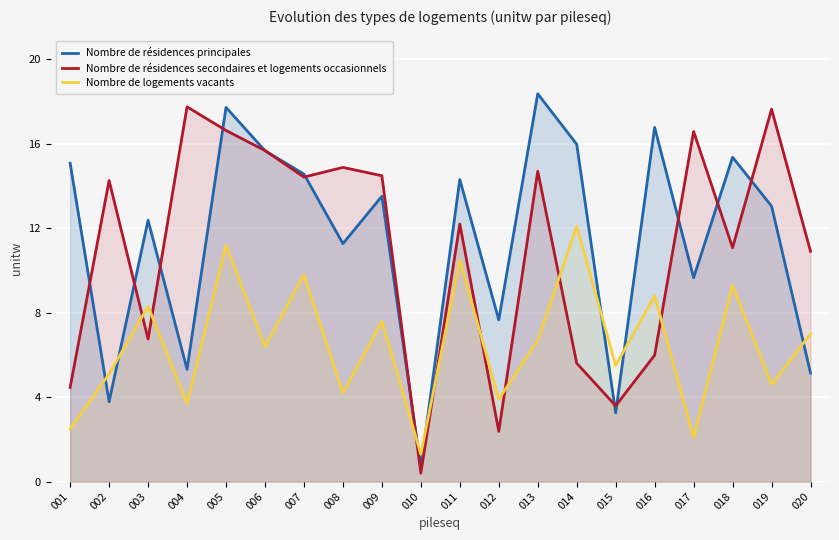

How many lines are shown in the chart?

3